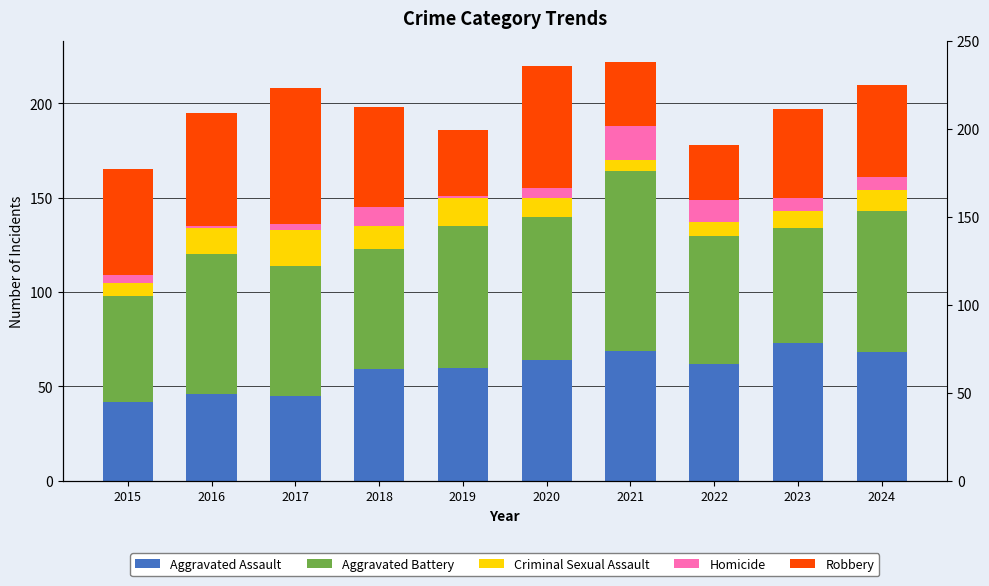

The Criminal Sexual Assault series shows 7 at 2022. True or false?

True